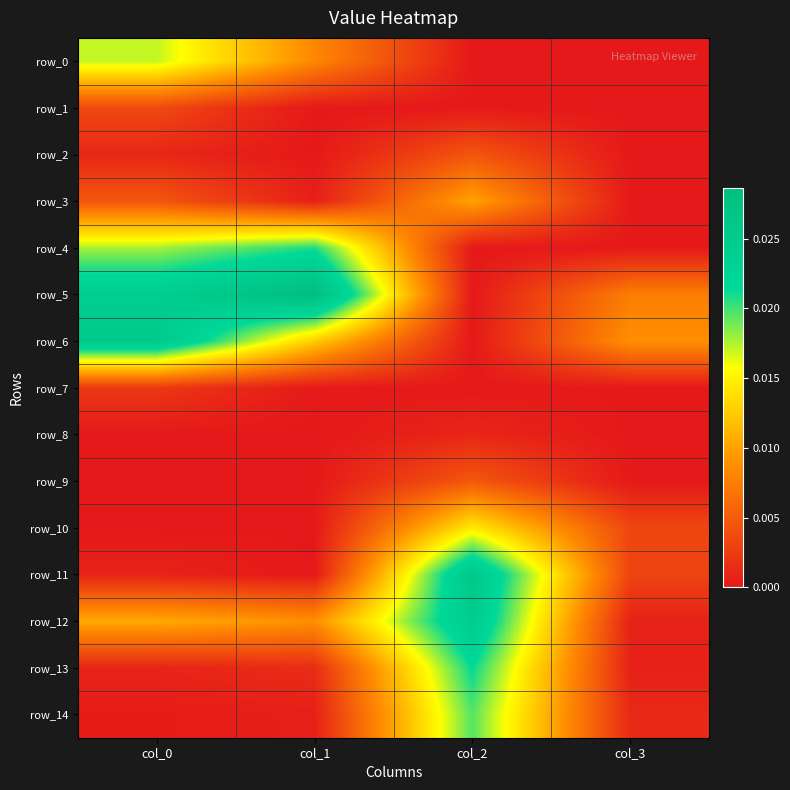

True or false: row_2 has a value of 0.0 at col_0.

True